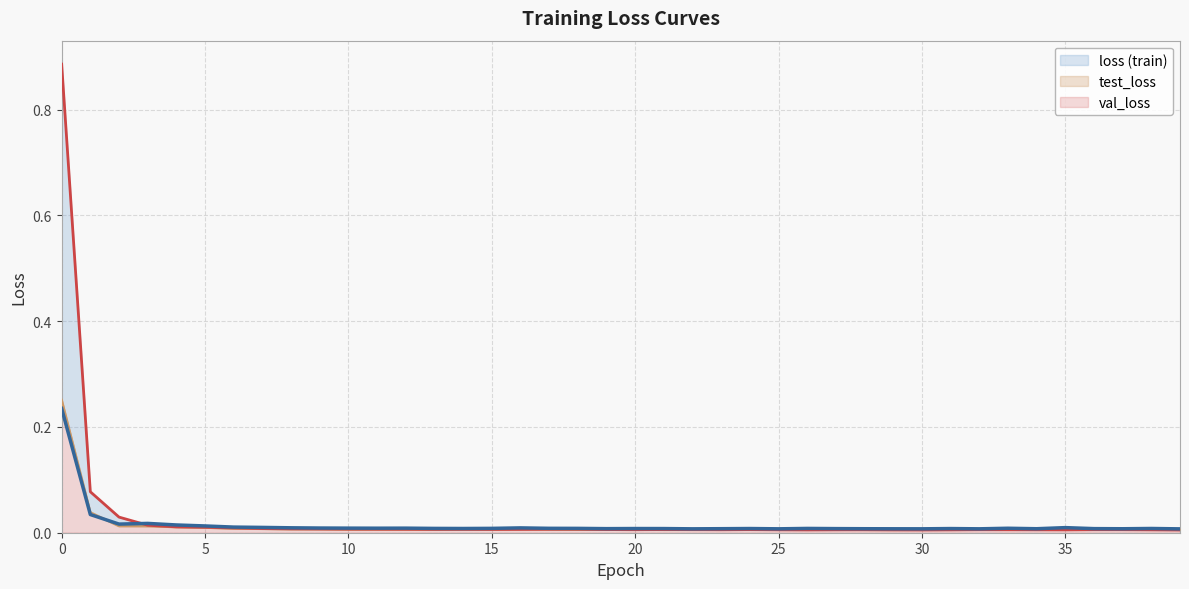

What is the sum of all val loss (line) values?

0.6